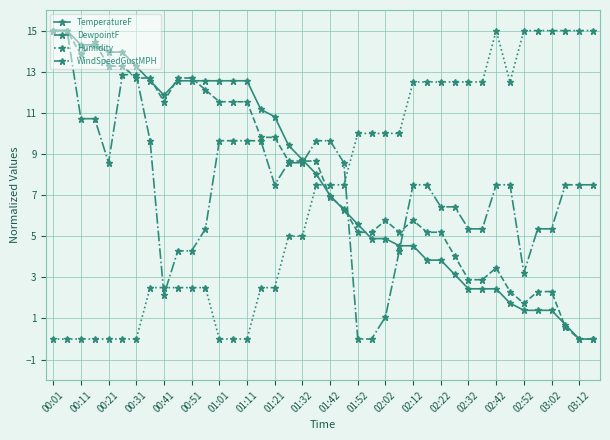

Which series ends up on top after the final intersection of DewpointF and Humidity?

Humidity